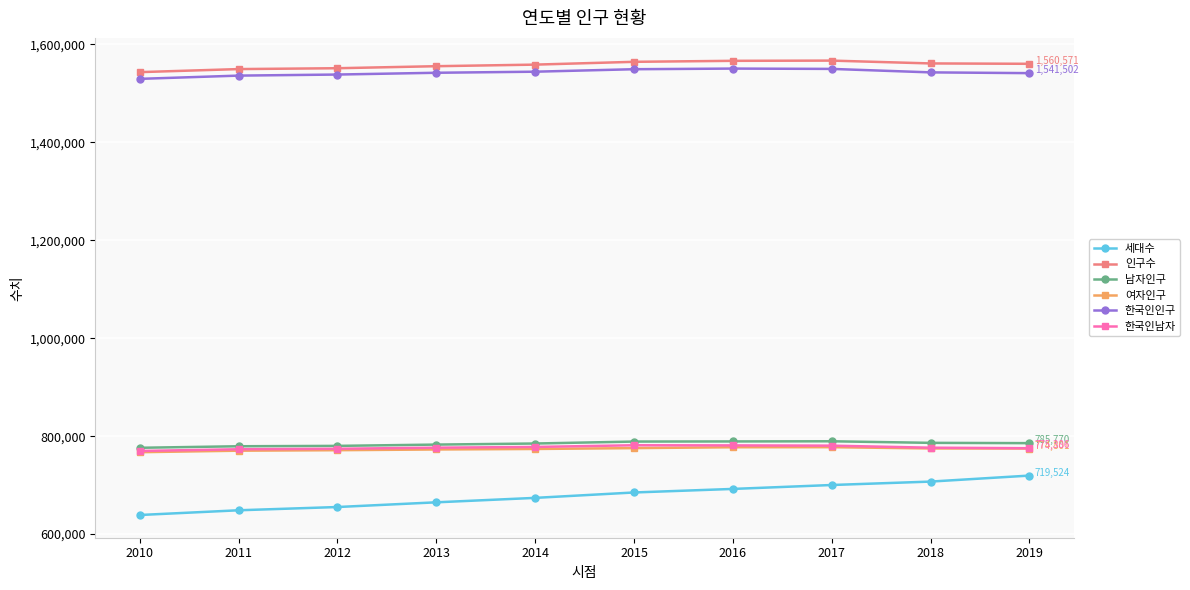

What is the difference between the highest and lowest values at 2011?

901131